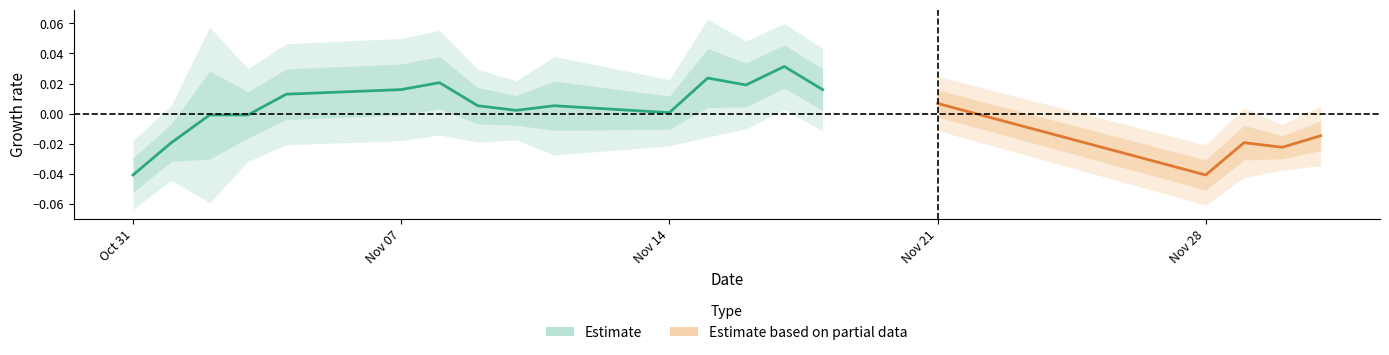

What is the difference between the maximum and minimum values?

0.1